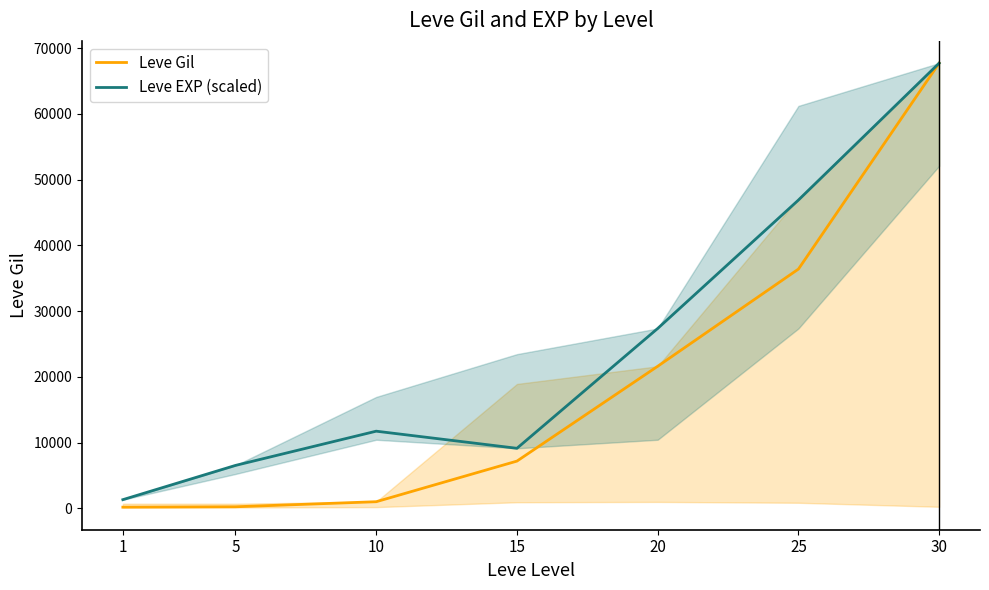

How many lines are shown in the chart?

2